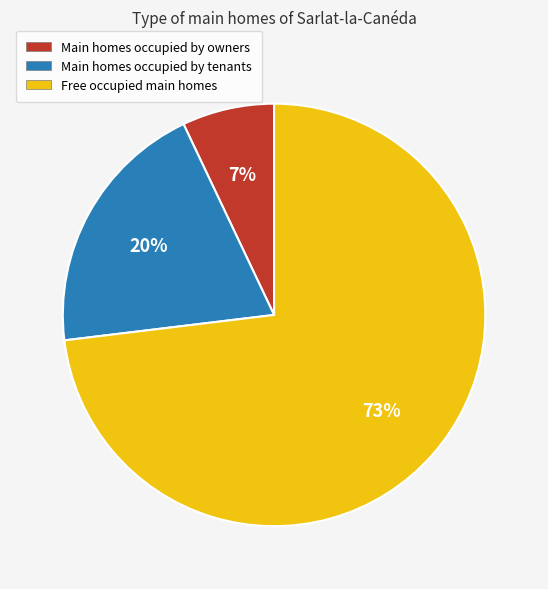

Does any single category account for the majority?

Yes